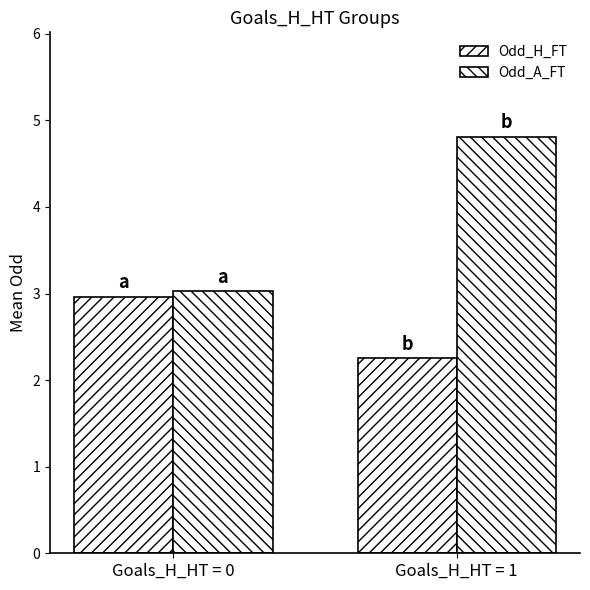

What is the value of the Odd_H_FT bar at the 2nd from the left?

2.3